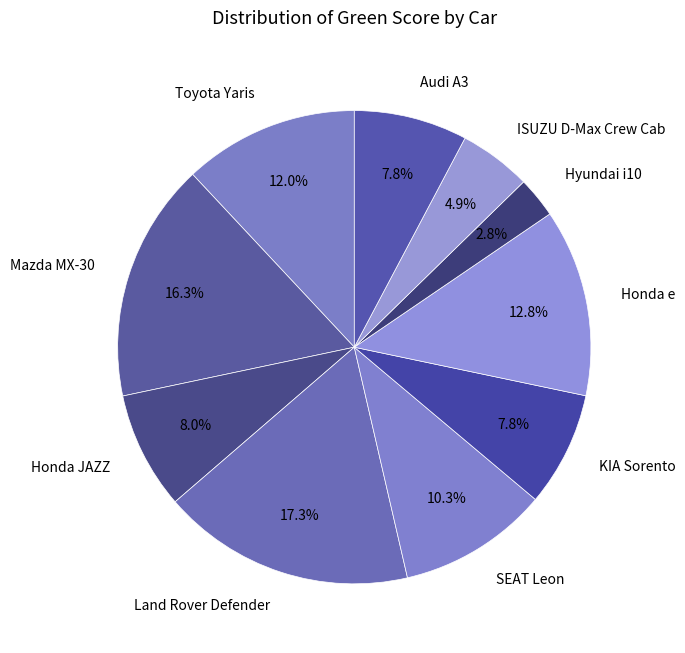

Between Mazda MX-30 and Honda e, which is larger?

Mazda MX-30